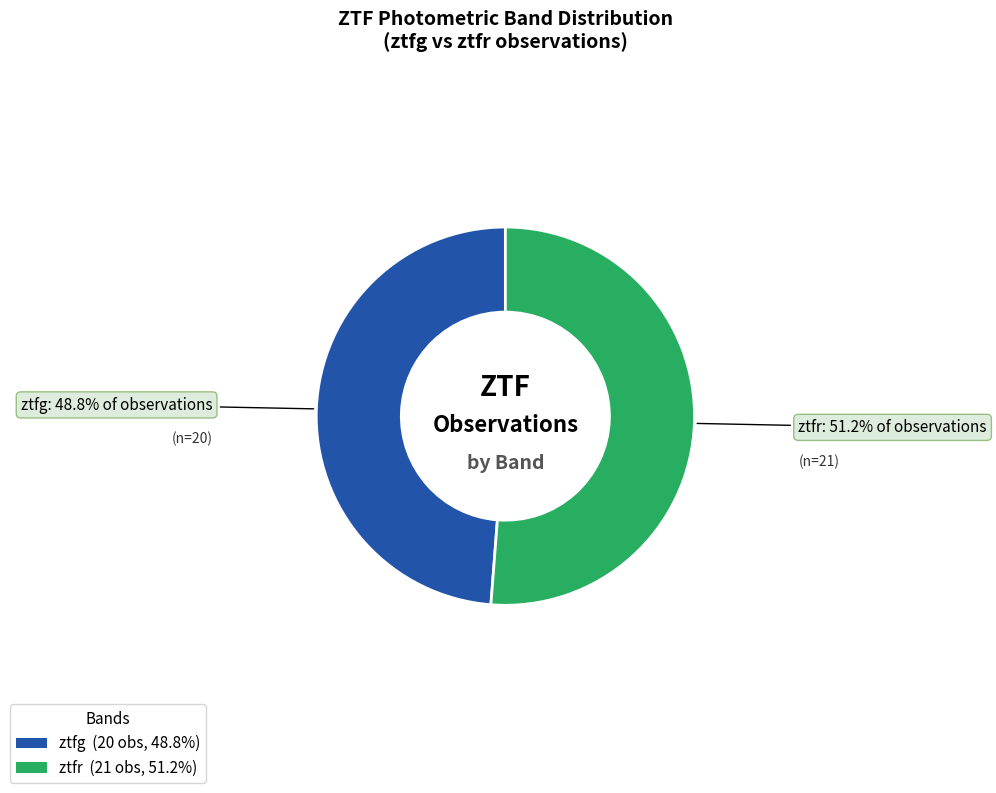

Is it true that ztfr is 51% of the pie?

True